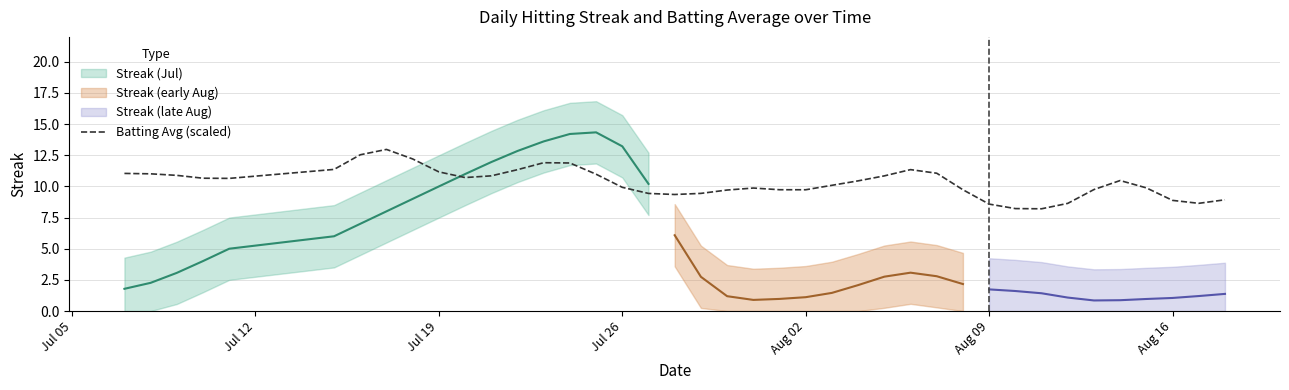

How many points are higher than both their immediate neighbors (excluding endpoints)?

5